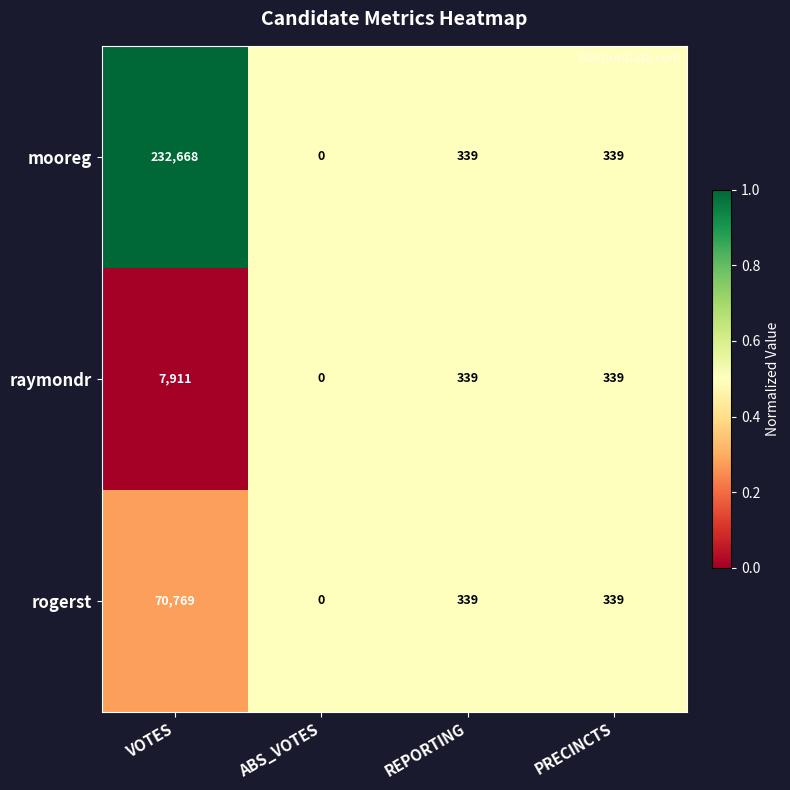

Reading right to left, list all the values displayed in this chart.

mooreg: 339	339	0	232668
raymondr: 339	339	0	7911
rogerst: 339	339	0	70769